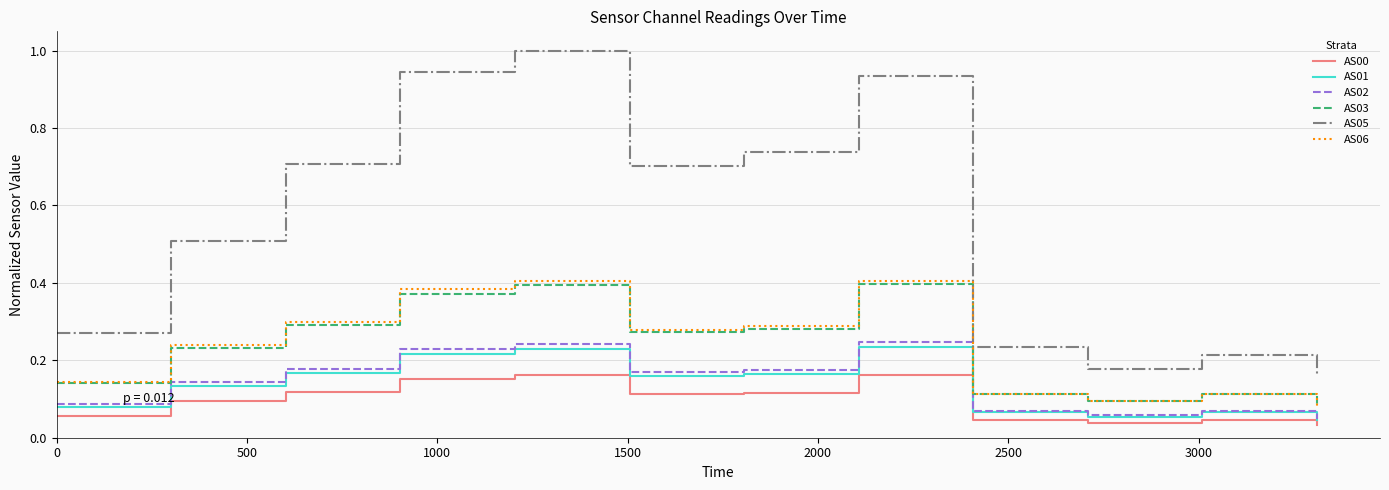

How many lines are shown in the chart?

6